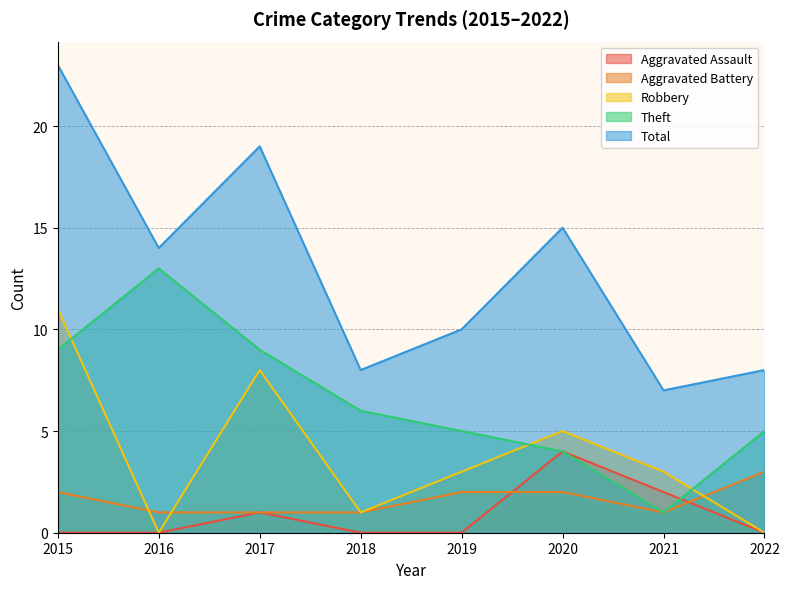

True or false: Theft and Aggravated Battery intersect in this chart.

False